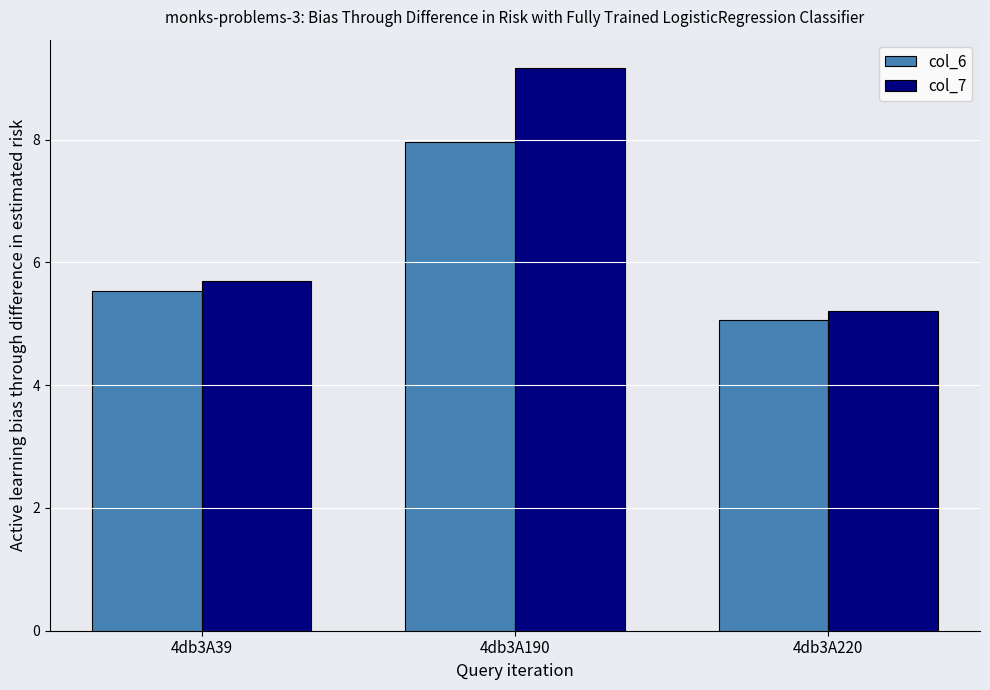

What is the difference between the maximum and minimum values in the col_6 series?

2.9